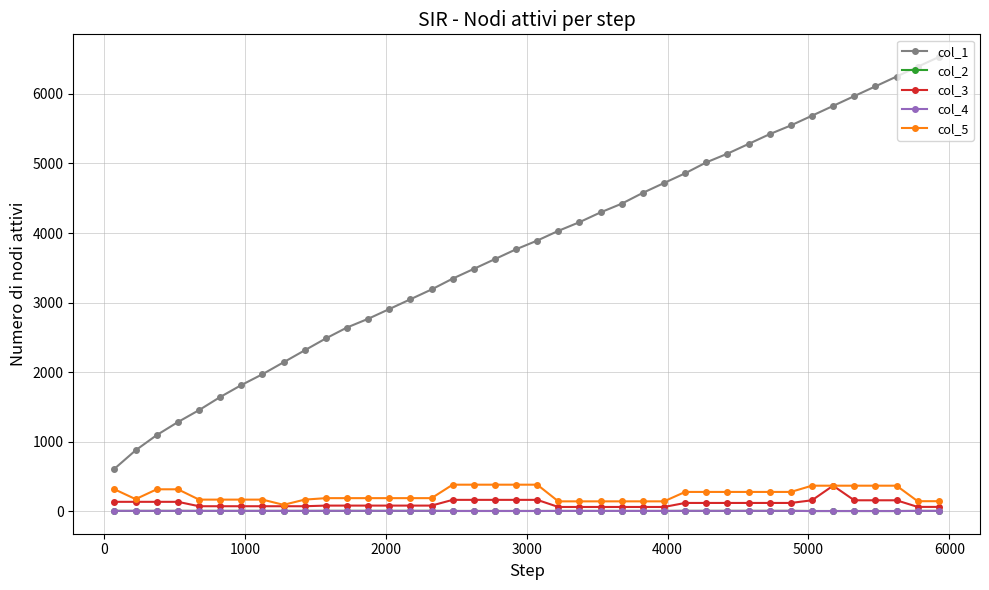

What is the value of the col_1 point at the 20th from the left?

3766.0